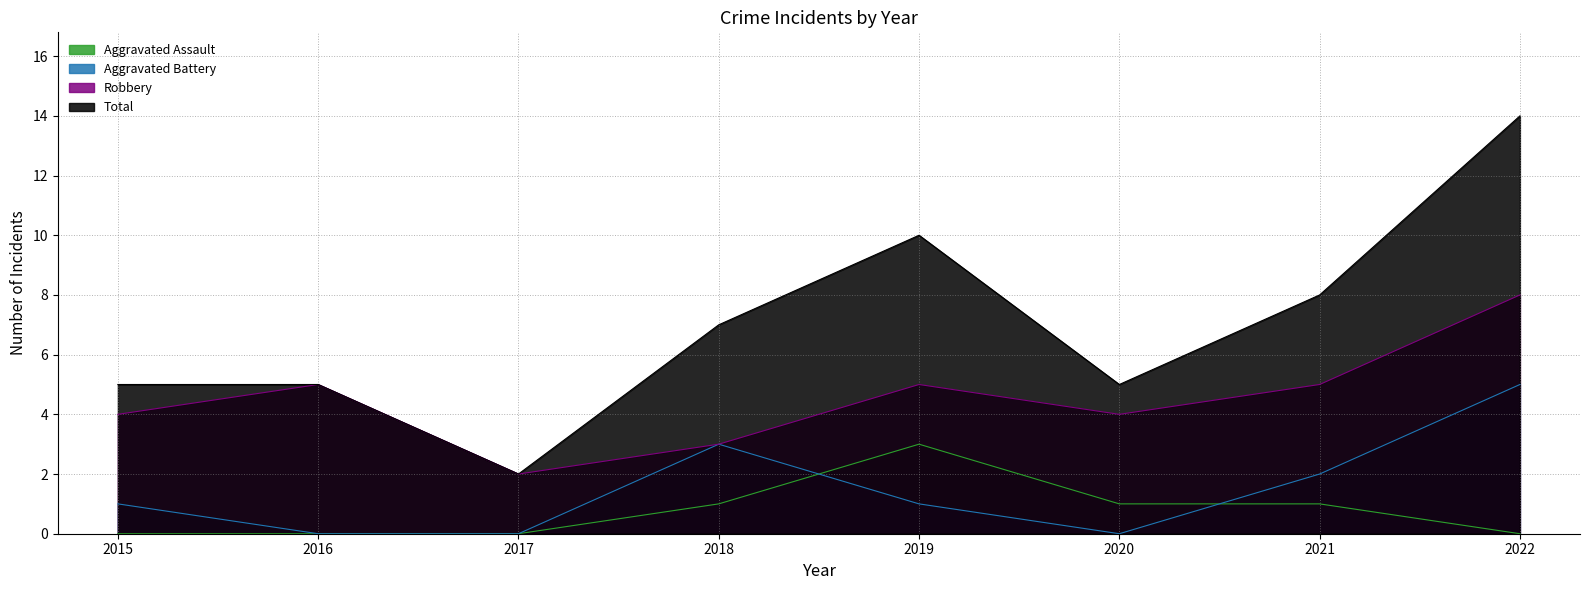

Which series has the largest total across all categories?

Total